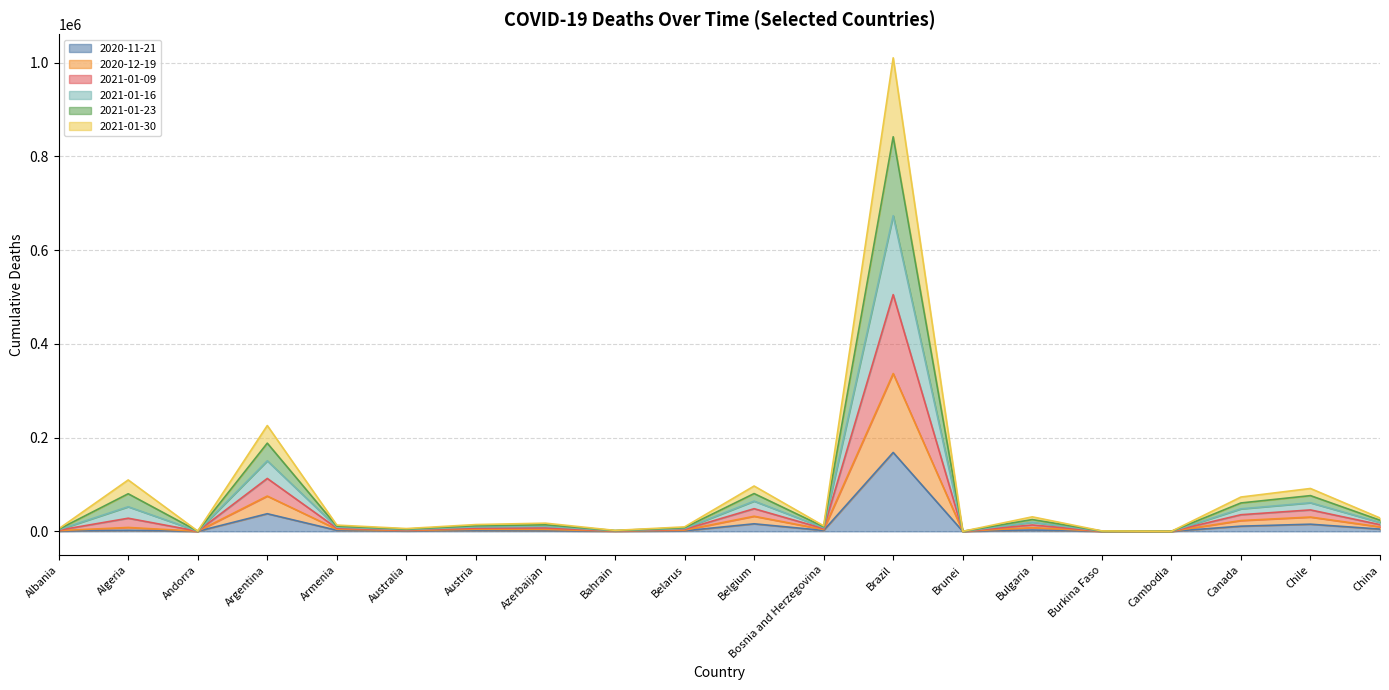

At which category is the sum across all series the highest?

Brazil